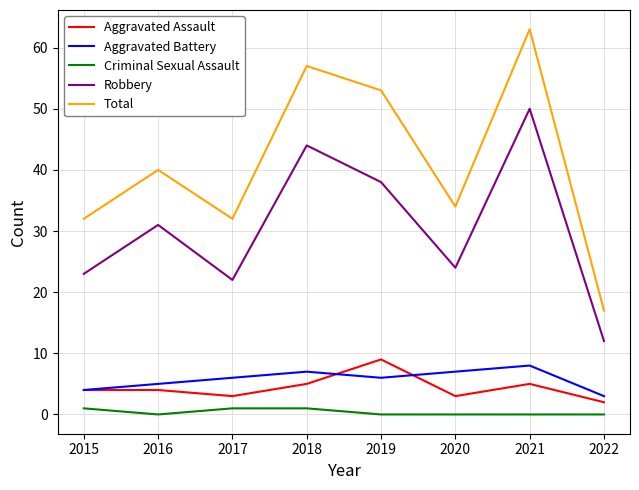

Which series changed the most between 2021 and 2022?

Total